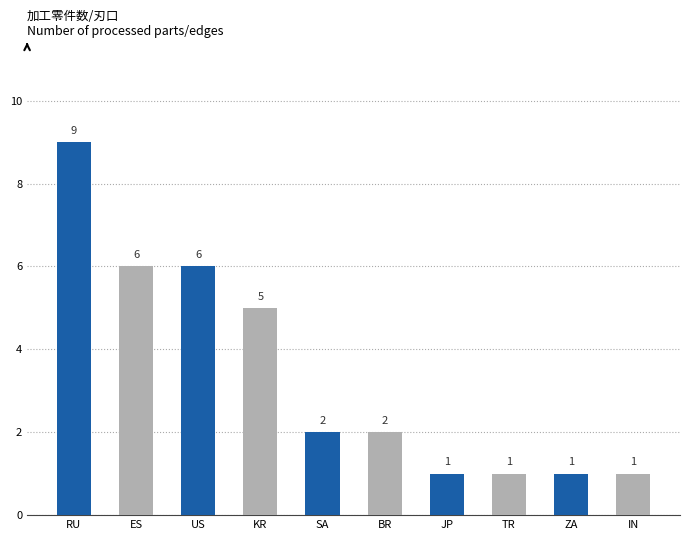

What is the smallest value displayed?

1